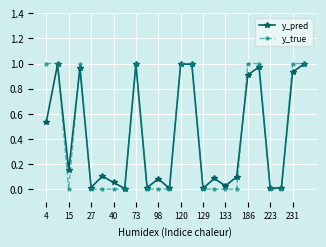

True or false: y_pred has more than 1 interior local peaks.

True